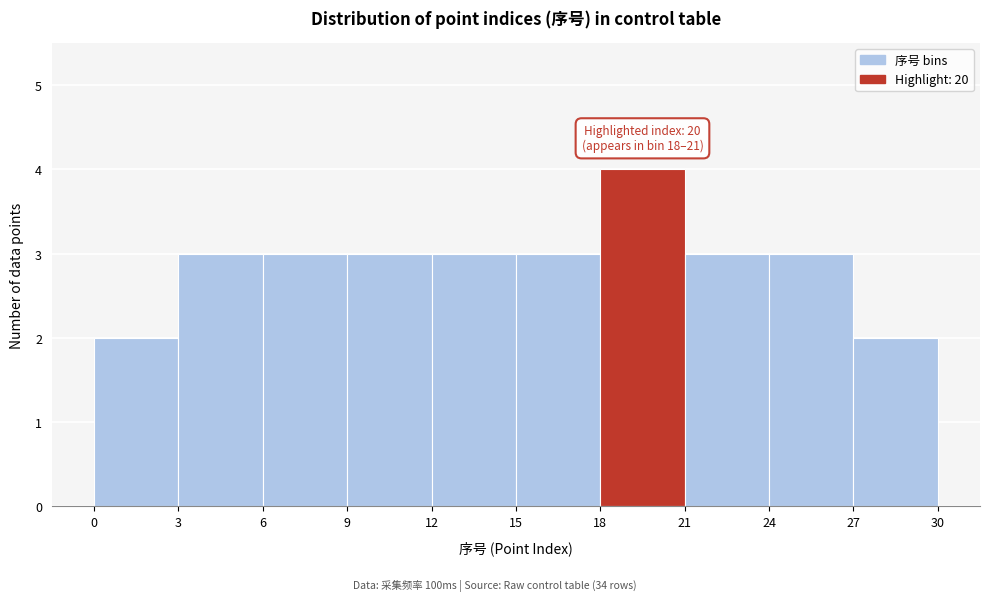

Which range on the x-axis has the tallest bar?

18 to 21